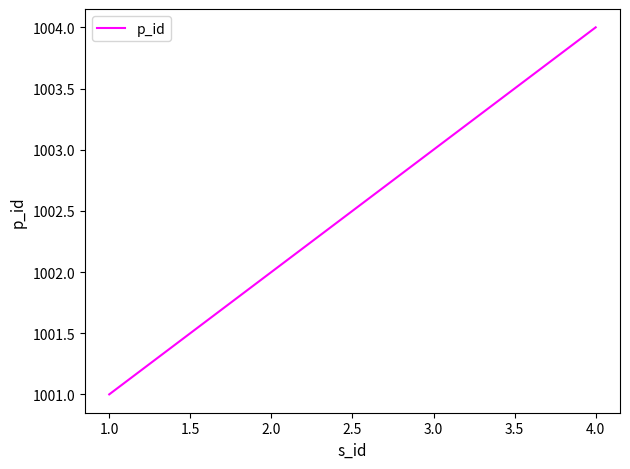

What position from the right is 4.0?

1